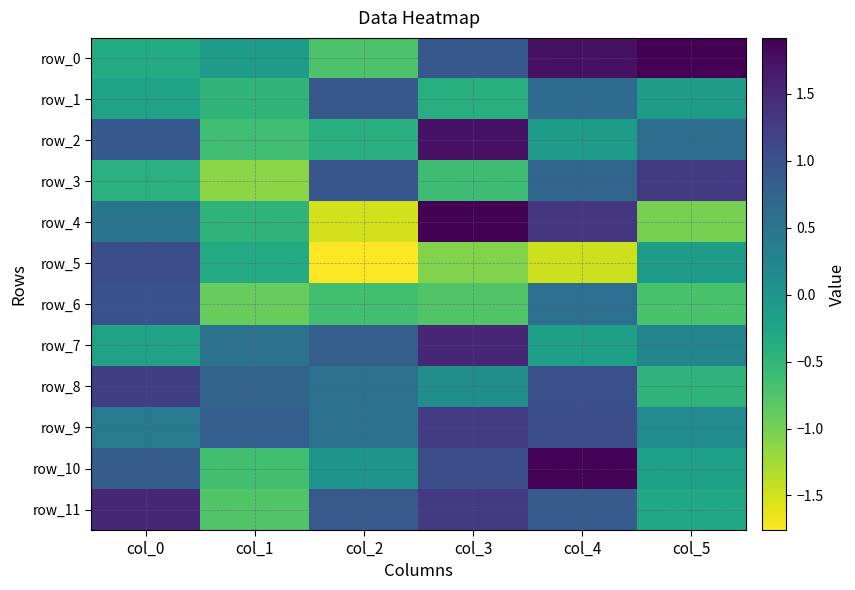

At which label does row_11 reach its minimum?

col_1